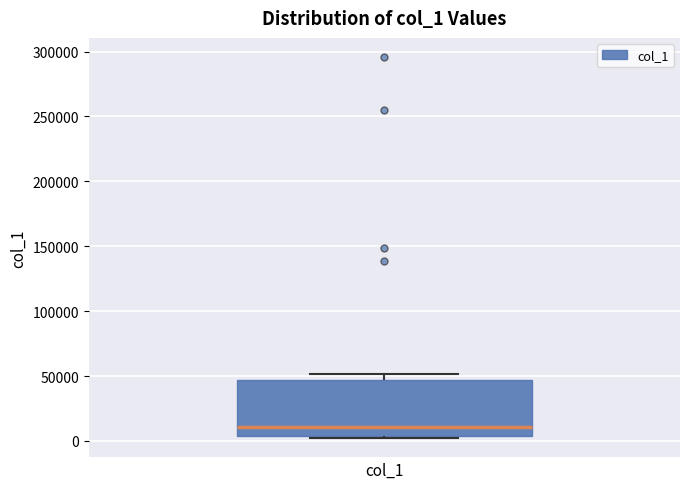

Read this box plot against the y-axis: the position of the median line, the range covered by the box, and the ends of both whiskers. The values are not printed on the chart, so give them approximately, as read against the axis.

median 10000, box 5000 to 45000, whiskers 0 to 50000